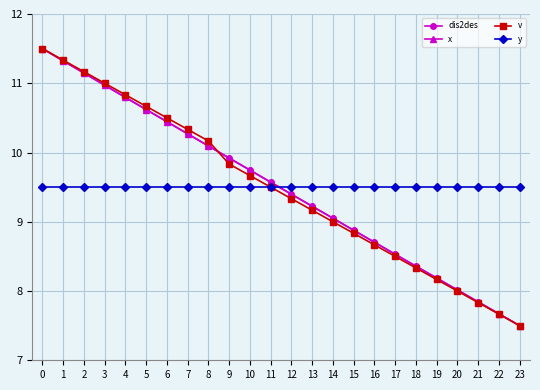

True or false: v has more than 2 points higher than both neighbors.

False